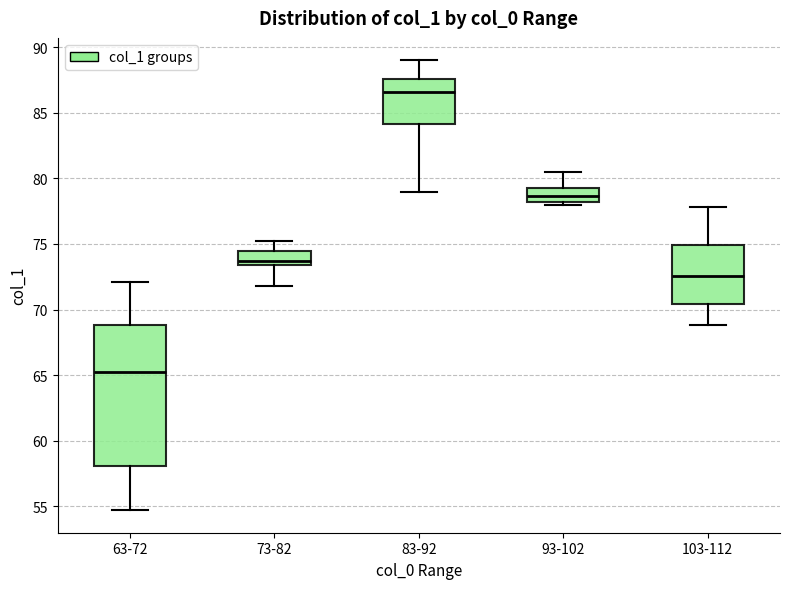

Reading left to right, read every box against the y-axis: the position of its median line, the range the box covers, and the ends of its whiskers. The values are not printed on the chart, so give them approximately, as read against the axis.

63-72: median 65.5, box 58.0 to 69.0, whiskers 54.5 to 72.0
73-82: median 73.5 (just above the box's lower edge), box 73.5 to 74.5, whiskers 72.0 to 75.0
83-92: median 86.5, box 84.0 to 87.5, whiskers 79.0 to 89.0
93-102: median 78.5, box 78.0 to 79.5, whiskers 78.0 (just below the box's lower edge) to 80.5
103-112: median 72.5, box 70.5 to 75.0, whiskers 69.0 to 78.0